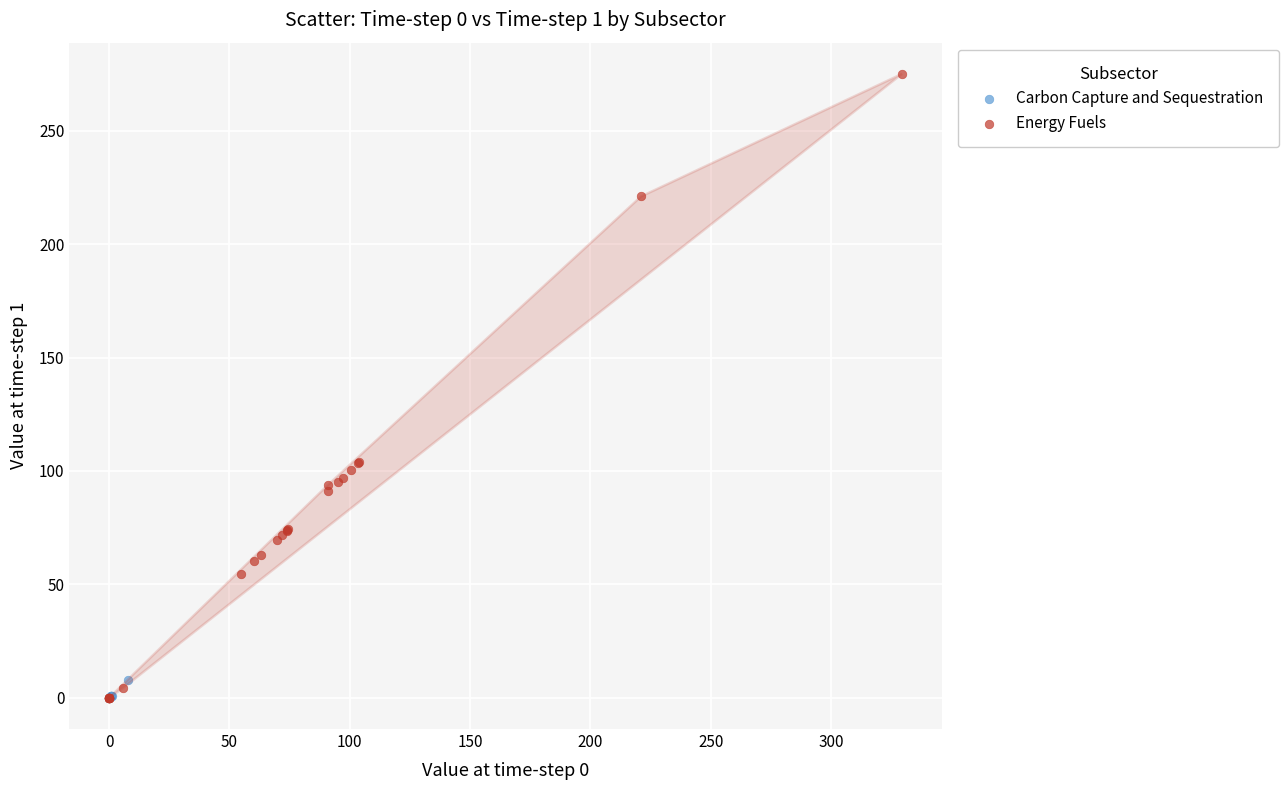

Which series has the widest spread of Y values?

Energy Fuels